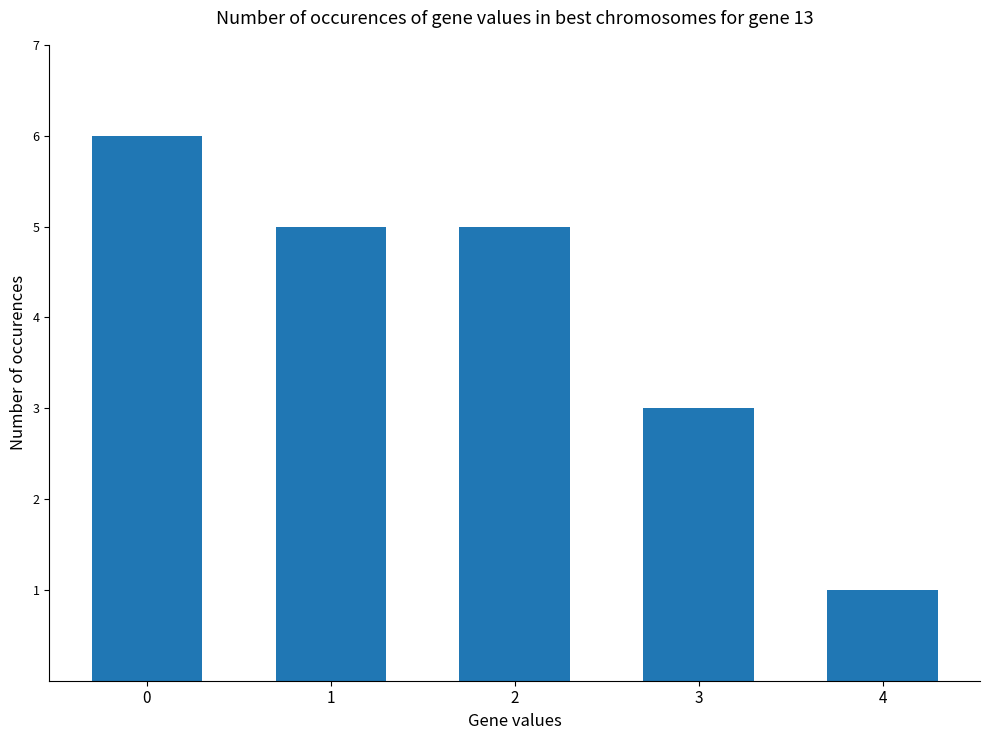

What is the value of the 3rd bar from the left?

5